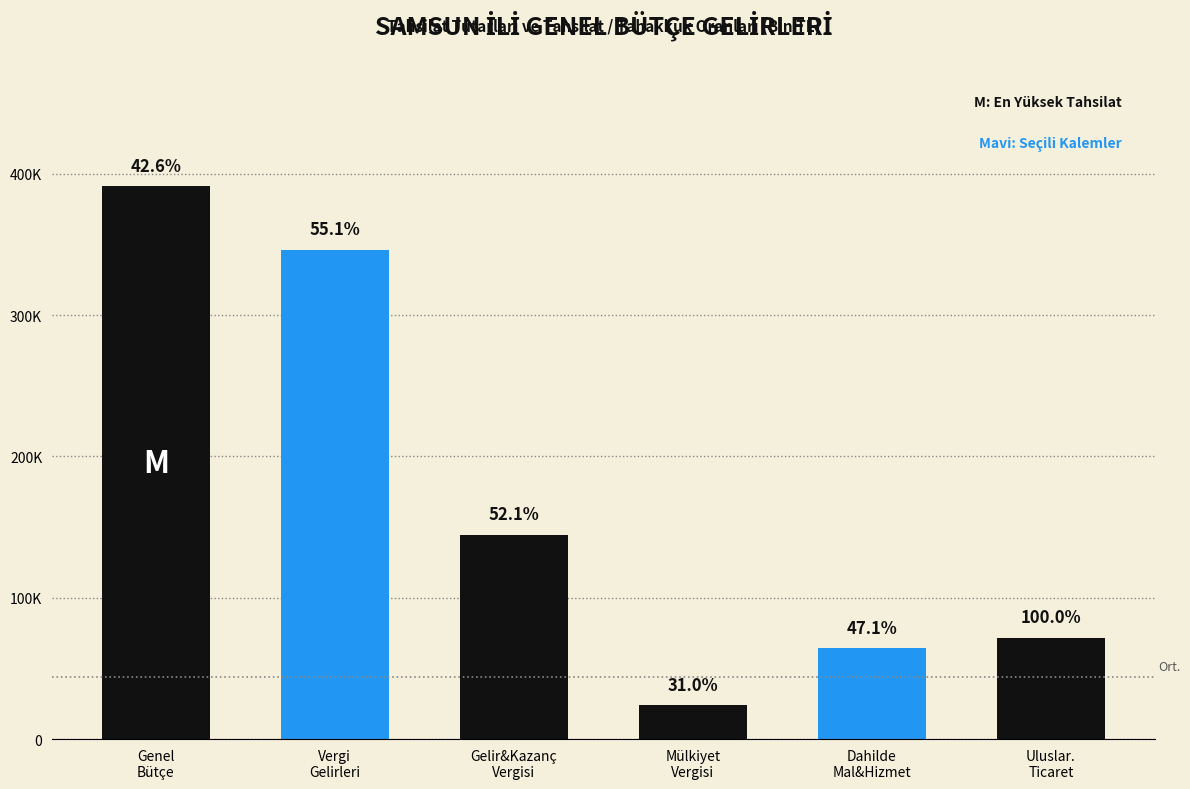

Does the chart contain any negative values?

No